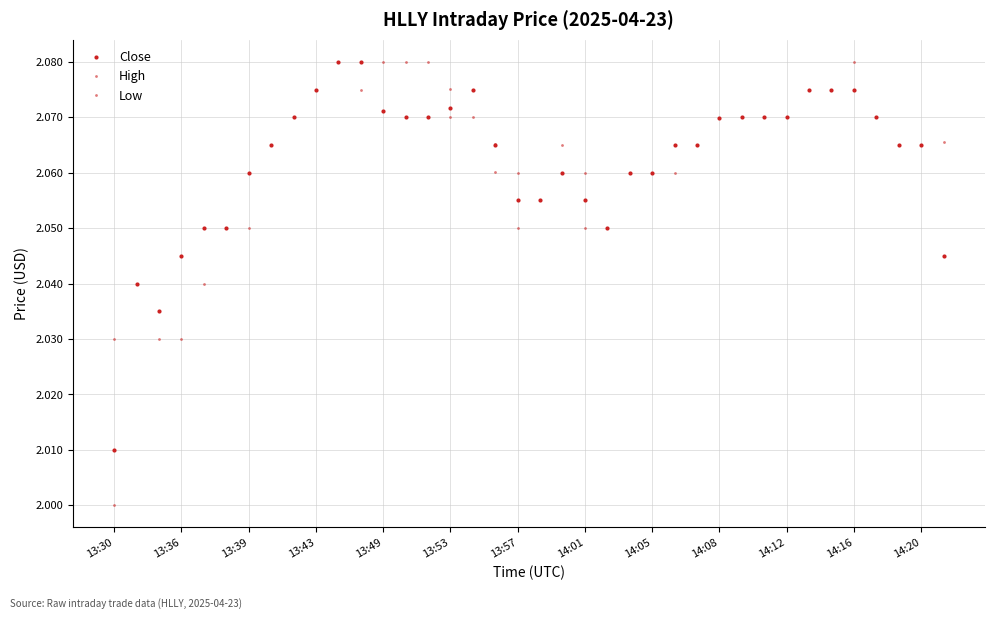

How many categories are shown in the chart?

38